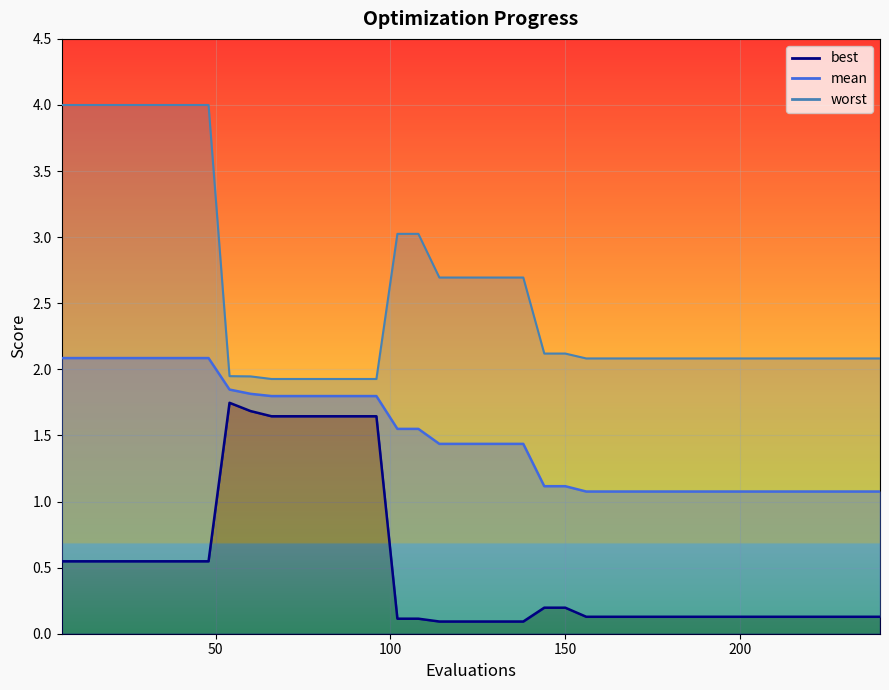

True or false: mean has more than 0 interior local peaks.

False